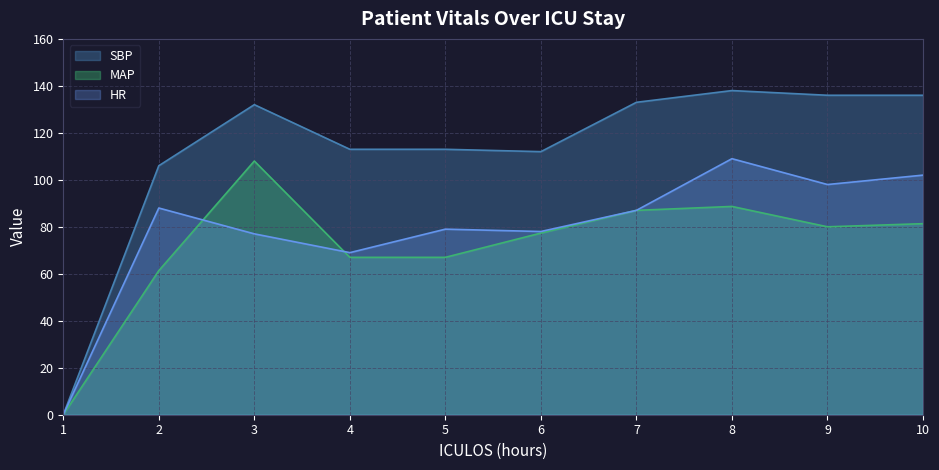

How many positive values does the HR series have?

9